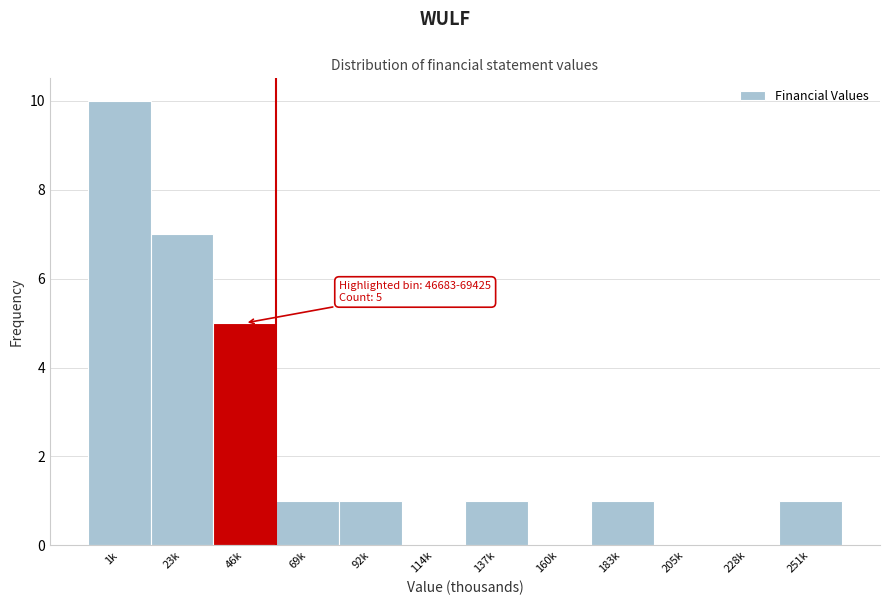

Reading left to right, transcribe all the data shown in this chart.

1k=10	23k=7	46k=5	69k=1	92k=1	114k=0	137k=1	160k=0	183k=1	205k=0	228k=0	251k=1